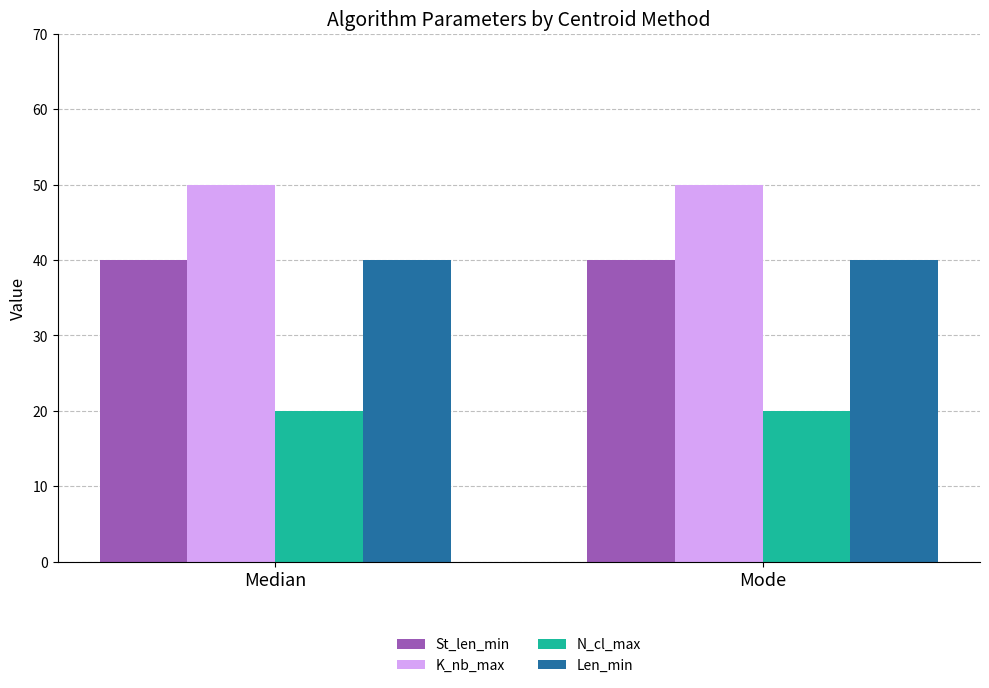

What value does the Len_min series have at Median?

40